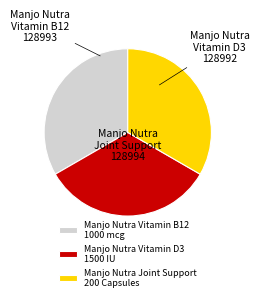

Approximately how many times larger is the value at Manjo Nutra Vitamin B12 1000 mcg compared to Manjo Nutra Vitamin D3 1500 IU?

1.0